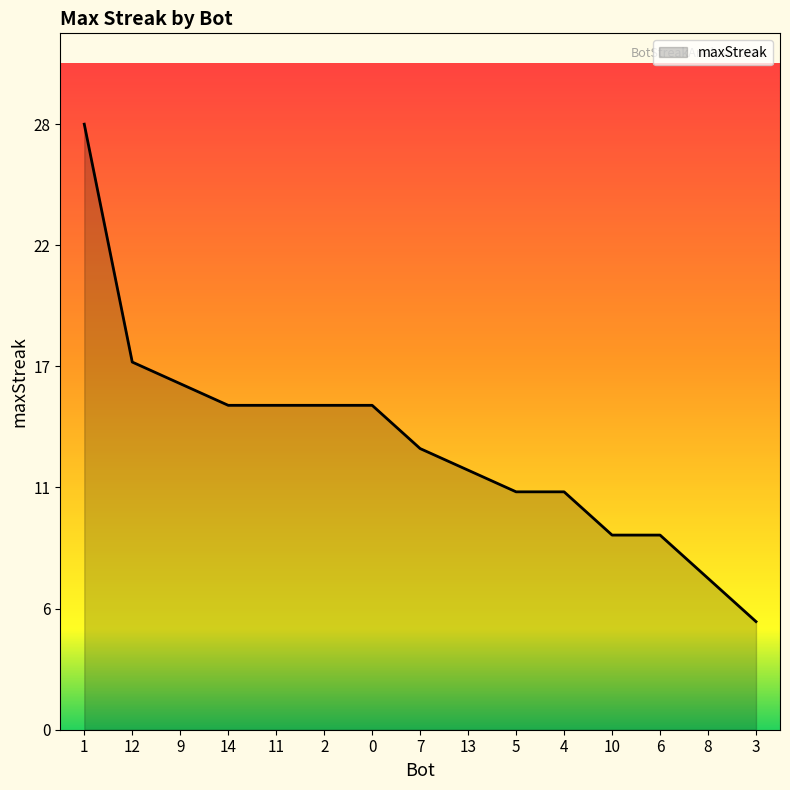

Reading right to left, transcribe all the data shown in this chart.

5	7	9	9	11	11	12	13	15	15	15	15	16	17	28